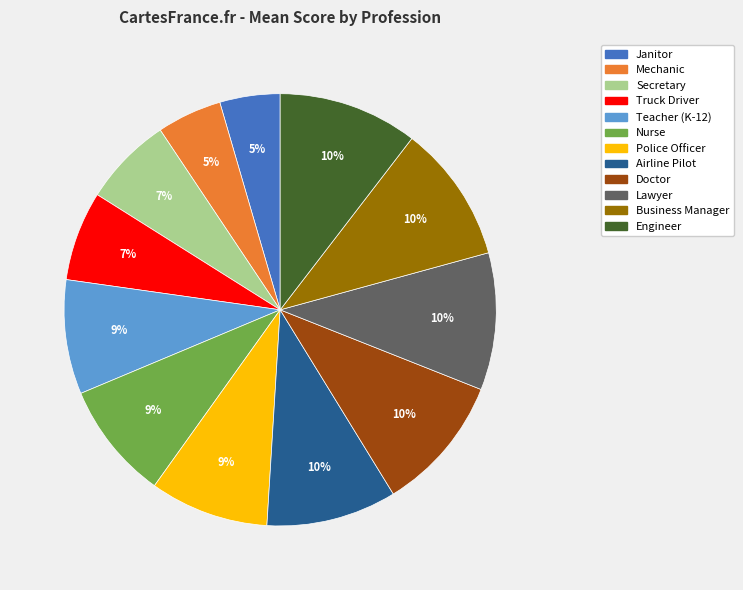

Is Police Officer the majority of the pie?

No